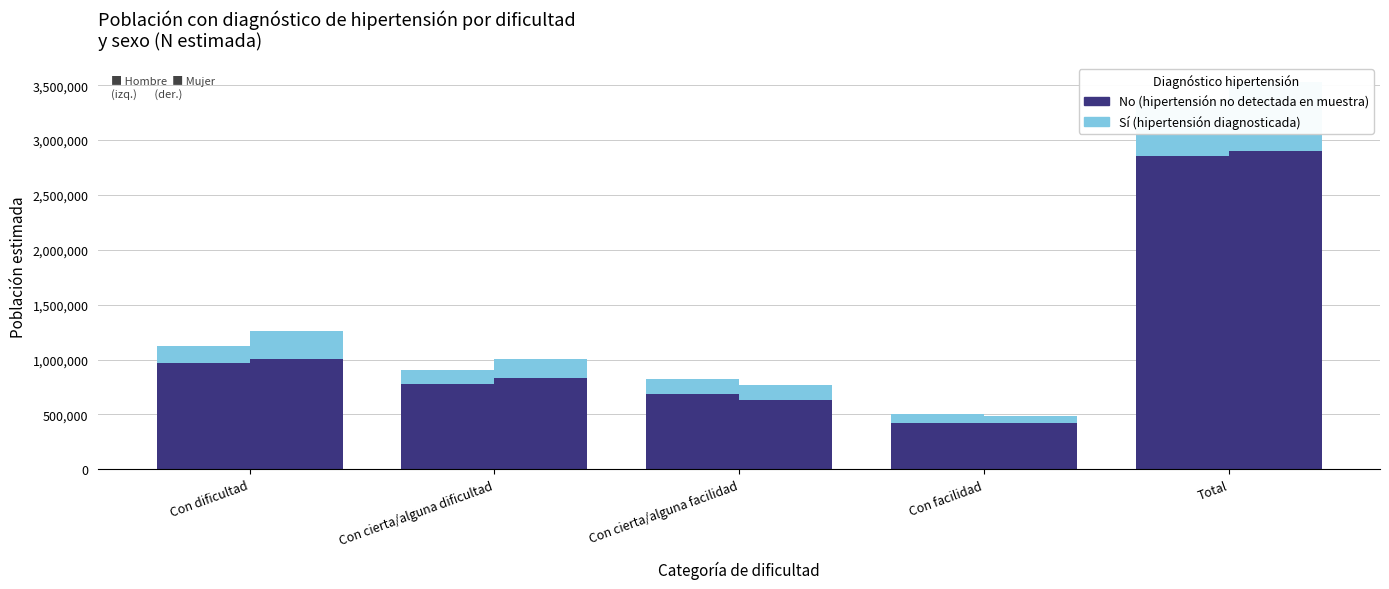

Which category has the lowest value in the Hombre - No series?

Con facilidad